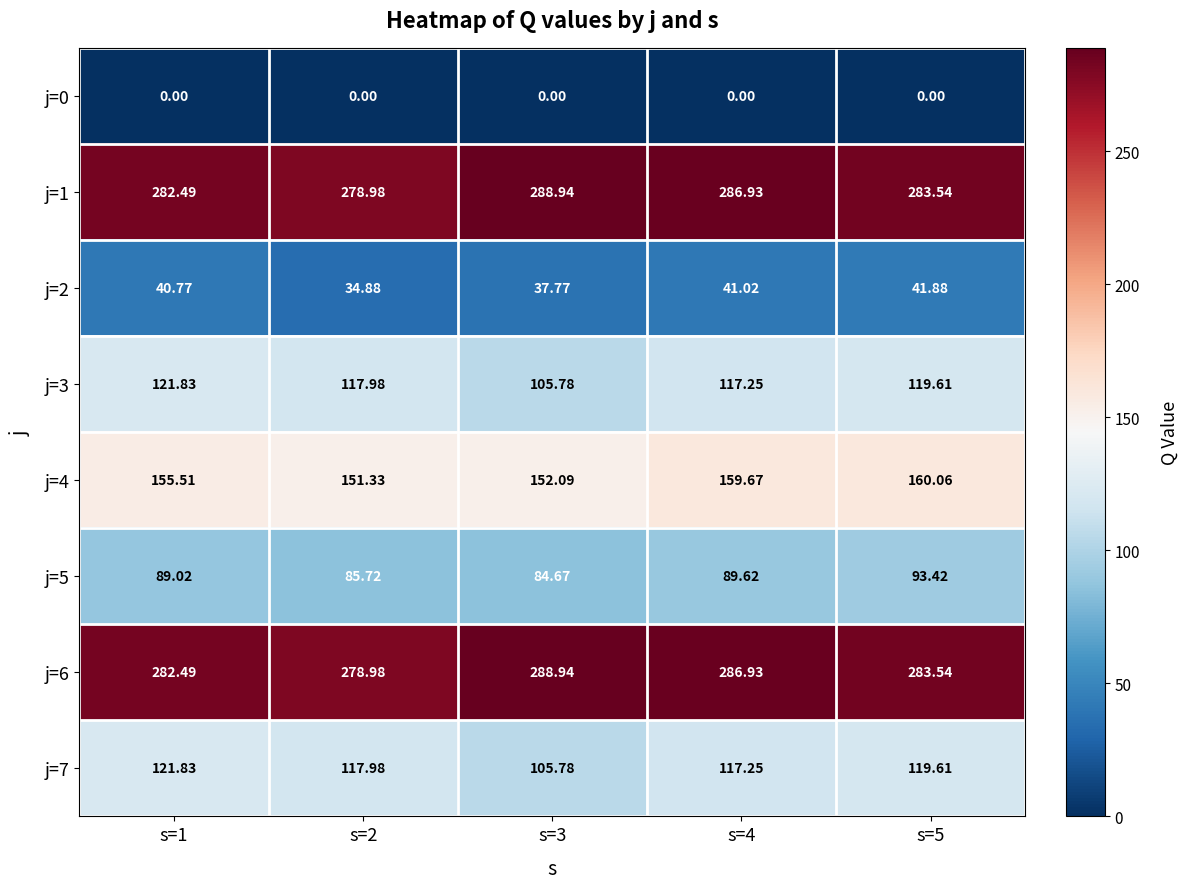

Is the value of j=4 at s=4 greater than the value of j=2 at s=2?

Yes